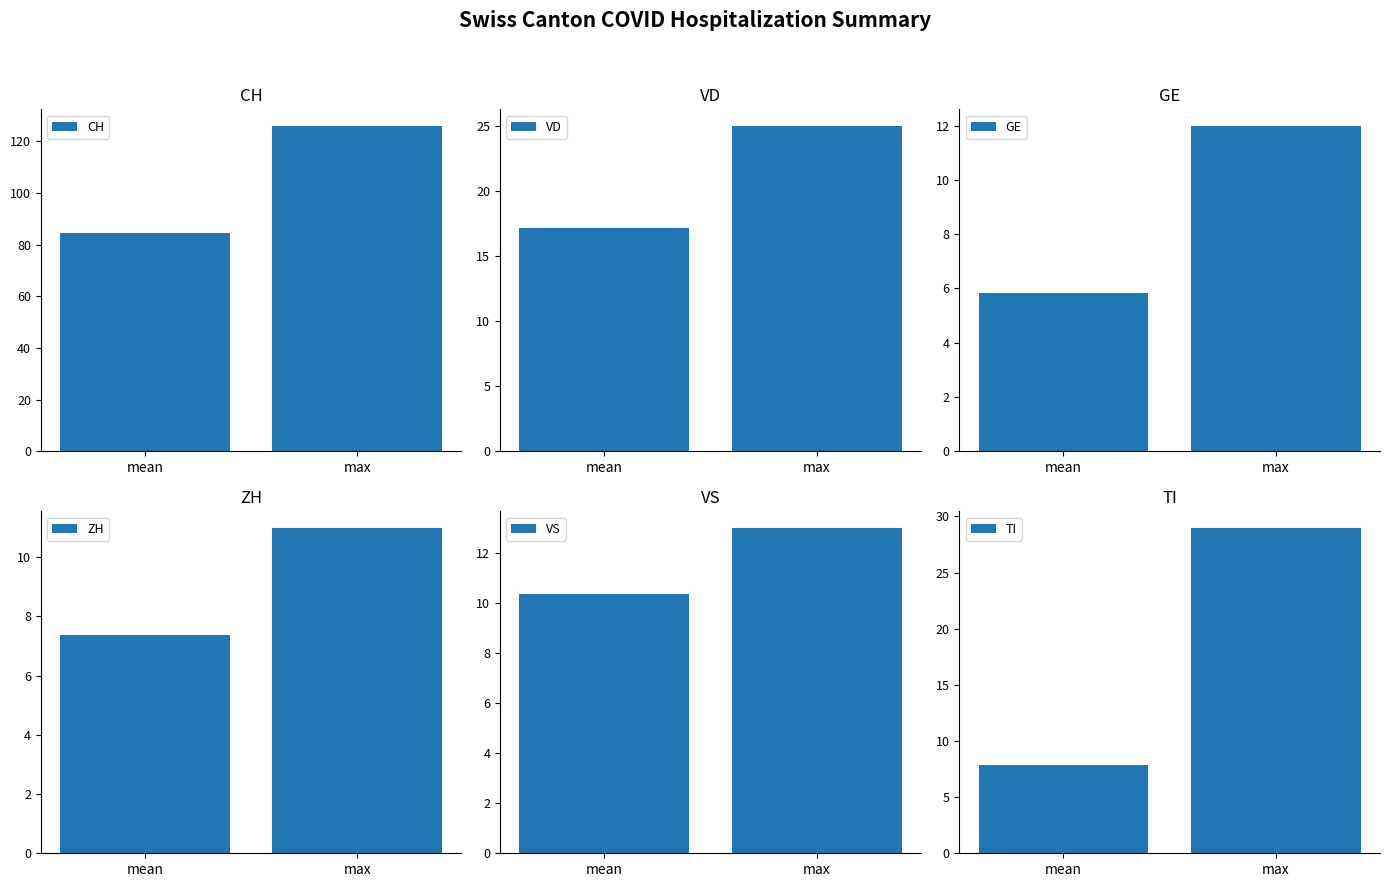

The GE series shows 5.8 at mean. True or false?

True